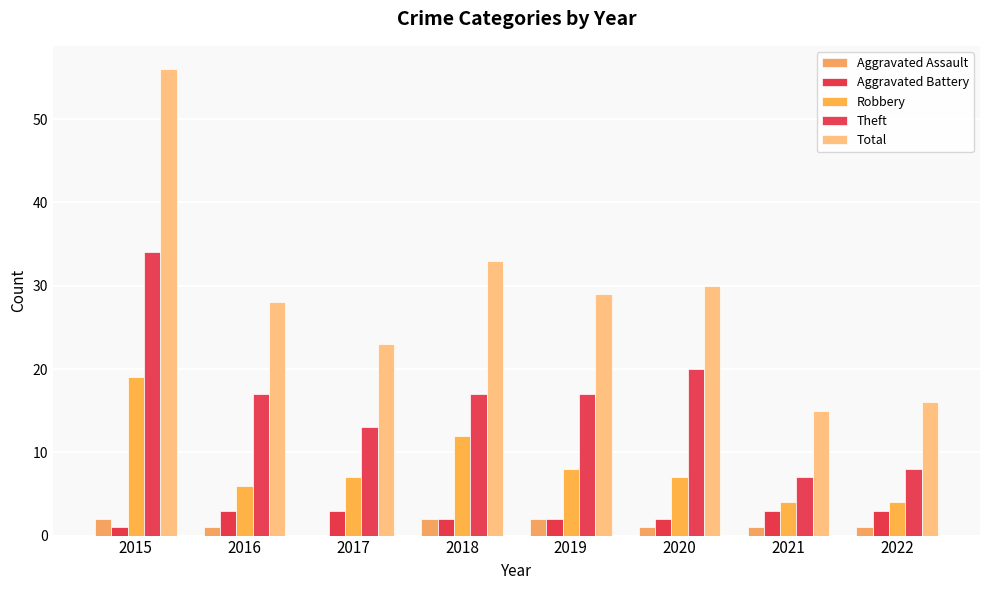

Count the number of categories in the chart.

8